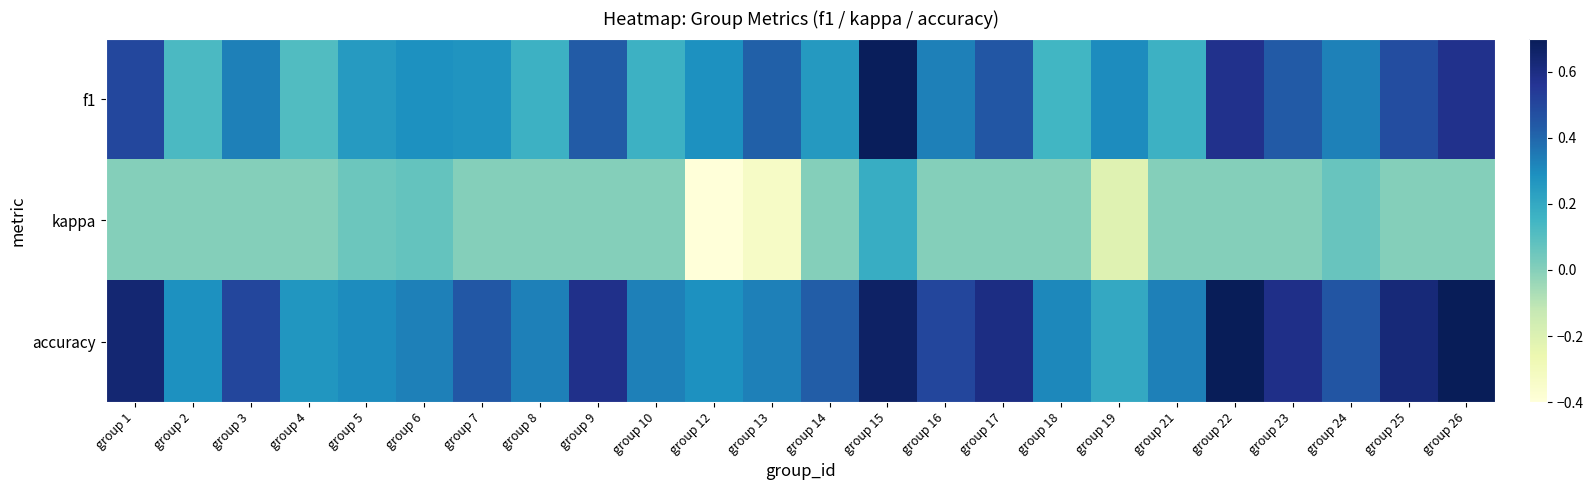

At which category is the sum across all series the highest?

group 15